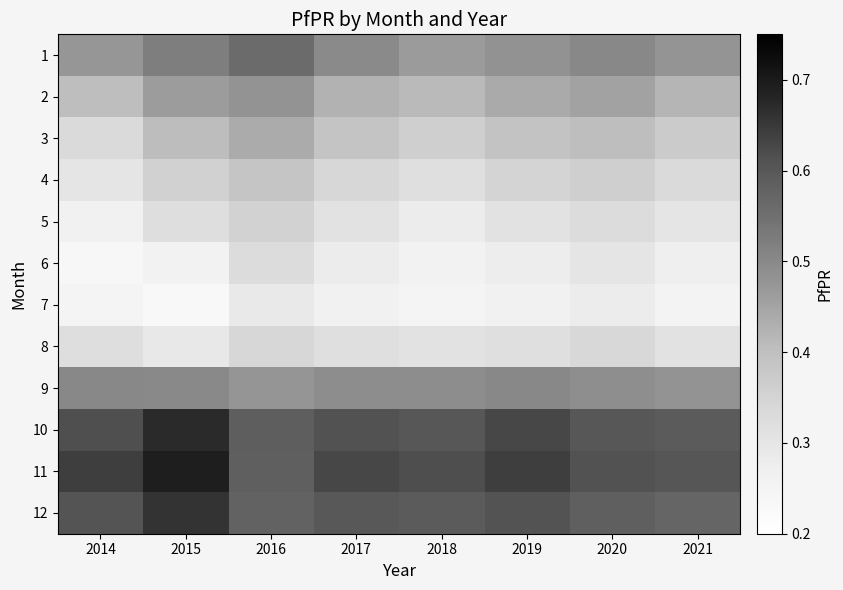

Reading left to right, extract all data points from this chart.

1: 2014=0.5	2015=0.5	2016=0.6	2017=0.5	2018=0.5	2019=0.5	2020=0.5	2021=0.5
2: 2014=0.4	2015=0.5	2016=0.5	2017=0.4	2018=0.4	2019=0.4	2020=0.5	2021=0.4
3: 2014=0.3	2015=0.4	2016=0.4	2017=0.4	2018=0.4	2019=0.4	2020=0.4	2021=0.4
4: 2014=0.3	2015=0.4	2016=0.4	2017=0.3	2018=0.3	2019=0.3	2020=0.4	2021=0.3
5: 2014=0.3	2015=0.3	2016=0.4	2017=0.3	2018=0.3	2019=0.3	2020=0.3	2021=0.3
6: 2014=0.2	2015=0.3	2016=0.3	2017=0.3	2018=0.3	2019=0.3	2020=0.3	2021=0.3
7: 2014=0.2	2015=0.2	2016=0.3	2017=0.3	2018=0.2	2019=0.3	2020=0.3	2021=0.3
8: 2014=0.3	2015=0.3	2016=0.3	2017=0.3	2018=0.3	2019=0.3	2020=0.3	2021=0.3
9: 2014=0.5	2015=0.5	2016=0.5	2017=0.5	2018=0.5	2019=0.5	2020=0.5	2021=0.5
10: 2014=0.6	2015=0.7	2016=0.6	2017=0.6	2018=0.6	2019=0.6	2020=0.6	2021=0.6
11: 2014=0.6	2015=0.7	2016=0.6	2017=0.6	2018=0.6	2019=0.6	2020=0.6	2021=0.6
12: 2014=0.6	2015=0.7	2016=0.6	2017=0.6	2018=0.6	2019=0.6	2020=0.6	2021=0.6